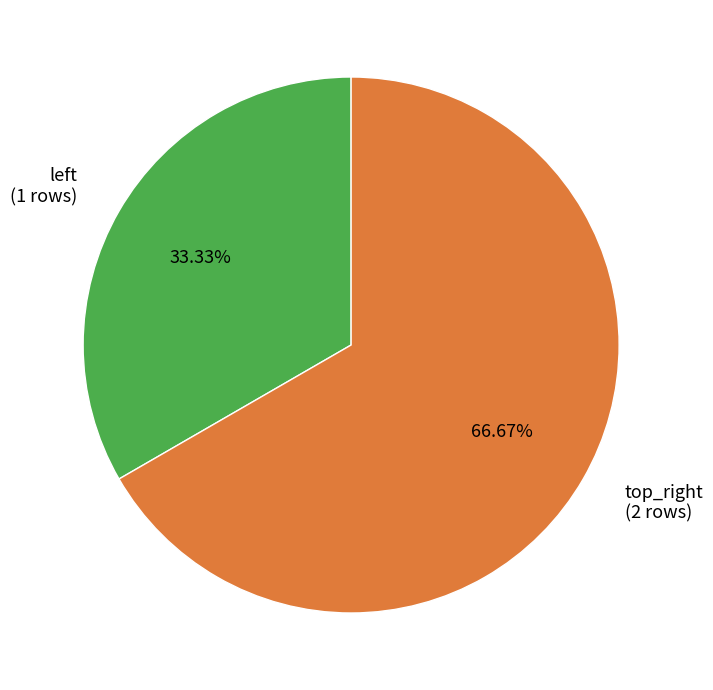

To the nearest percent, what is the difference between the largest and smallest slice percentages?

33%